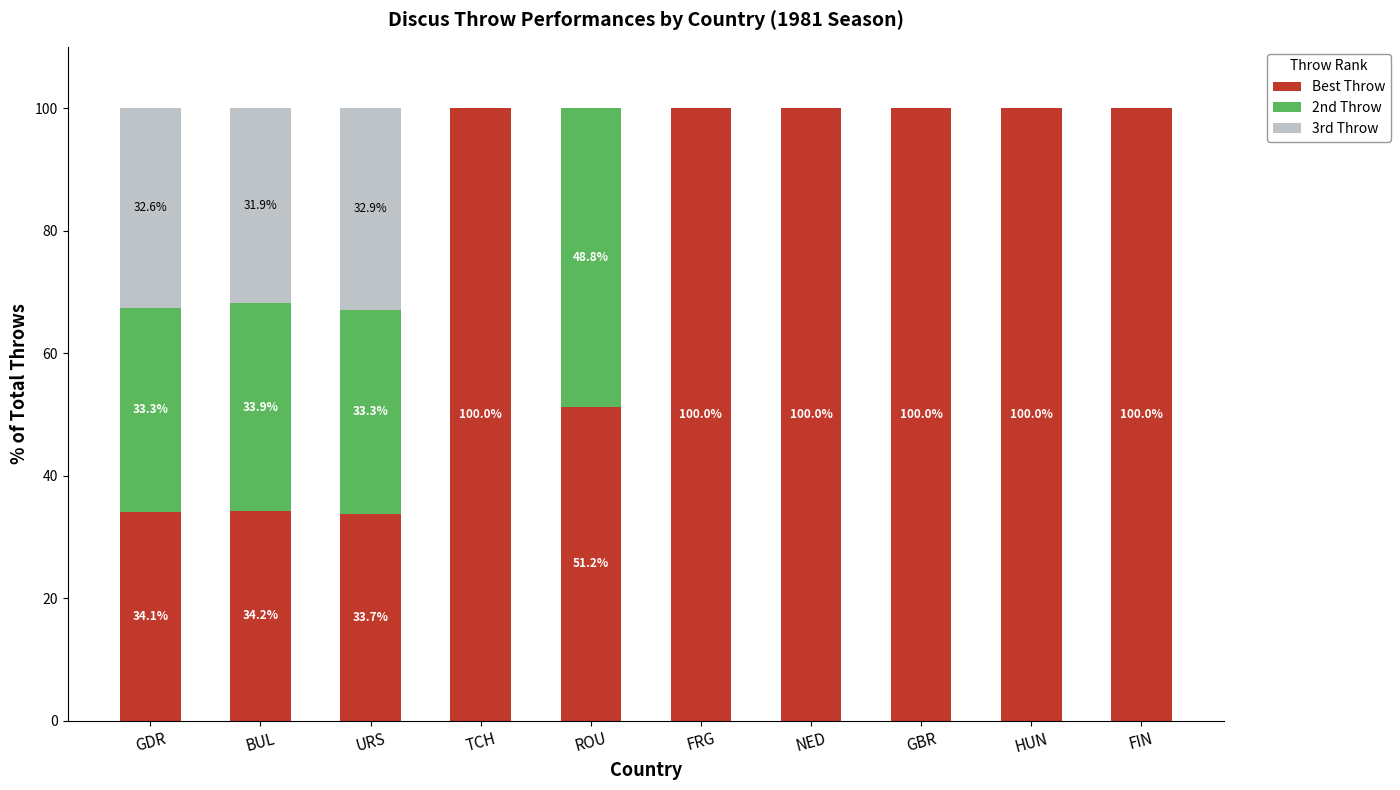

What are all the series names shown in the legend?

Best Throw, 2nd Throw, 3rd Throw